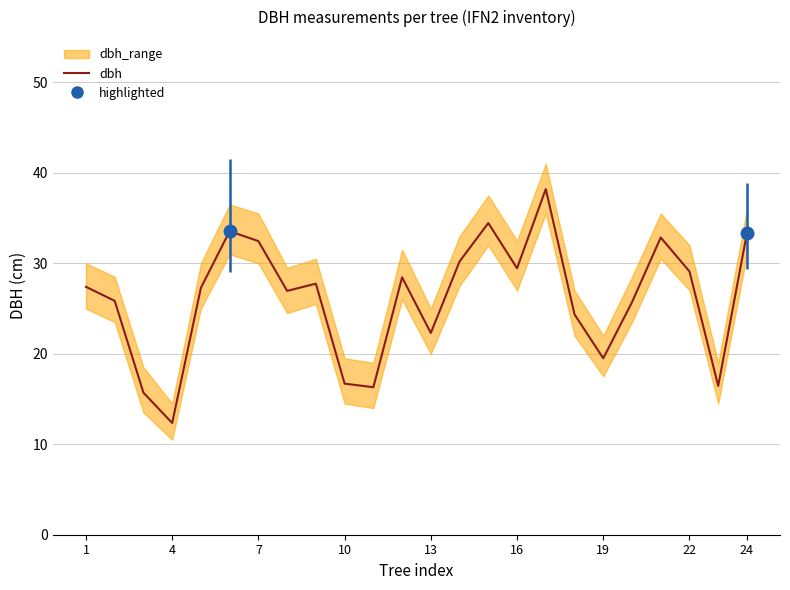

What is the maximum value shown in the chart?

38.2